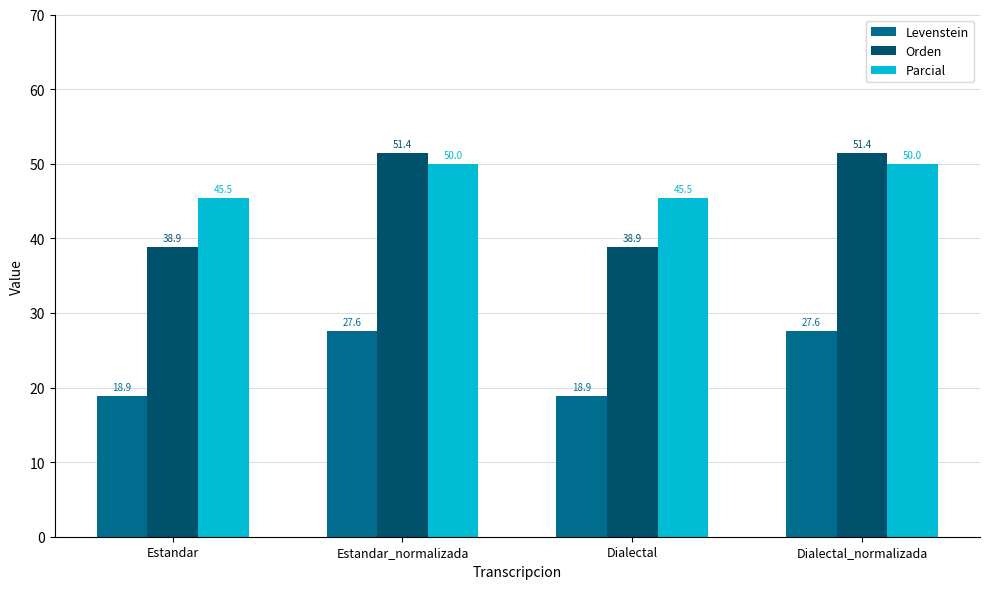

True or false: Levenstein has a value of 11.5 at Dialectal_normalizada.

False